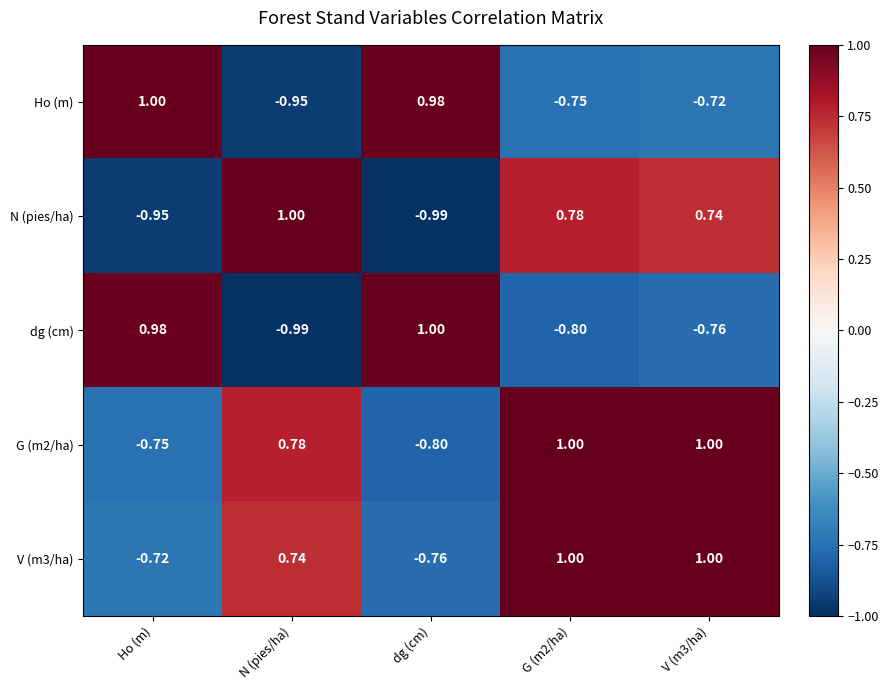

At which label does G (m2/ha) first exceed 0?

N (pies/ha)